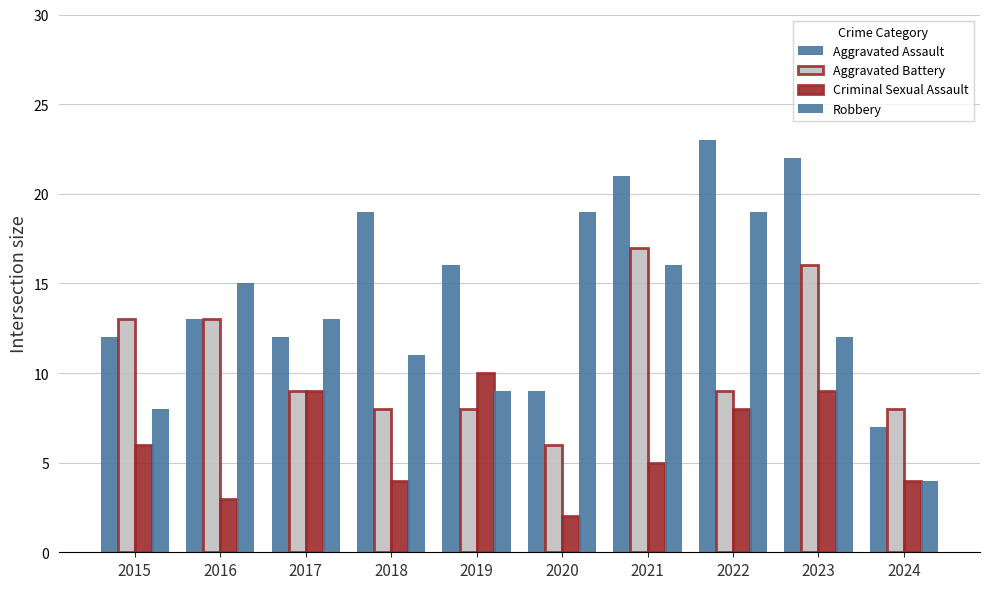

Which category has the highest value in the Criminal Sexual Assault series?

2019